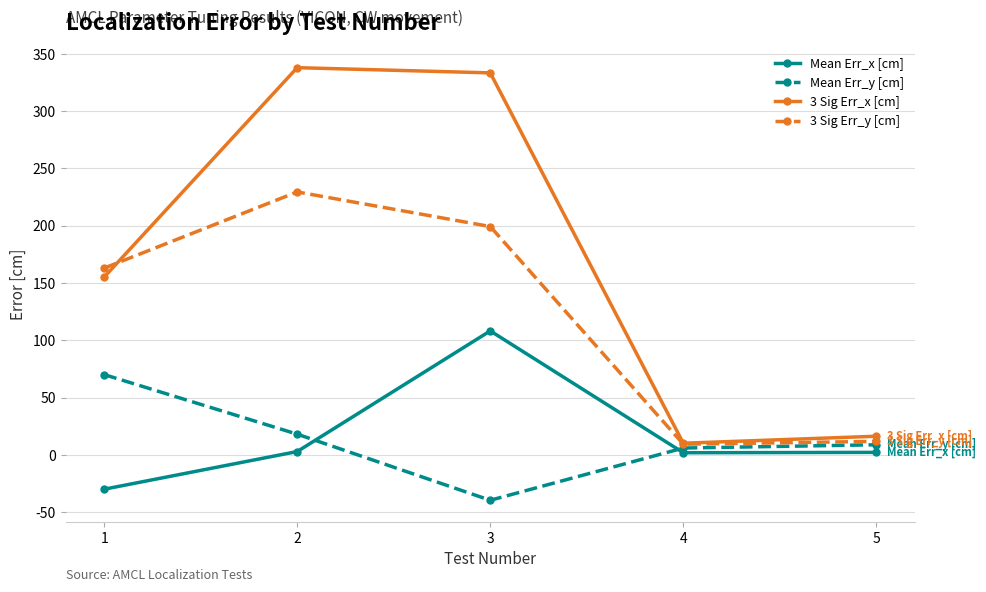

Which series has the largest total across all categories?

3 Sig Err_x [cm]